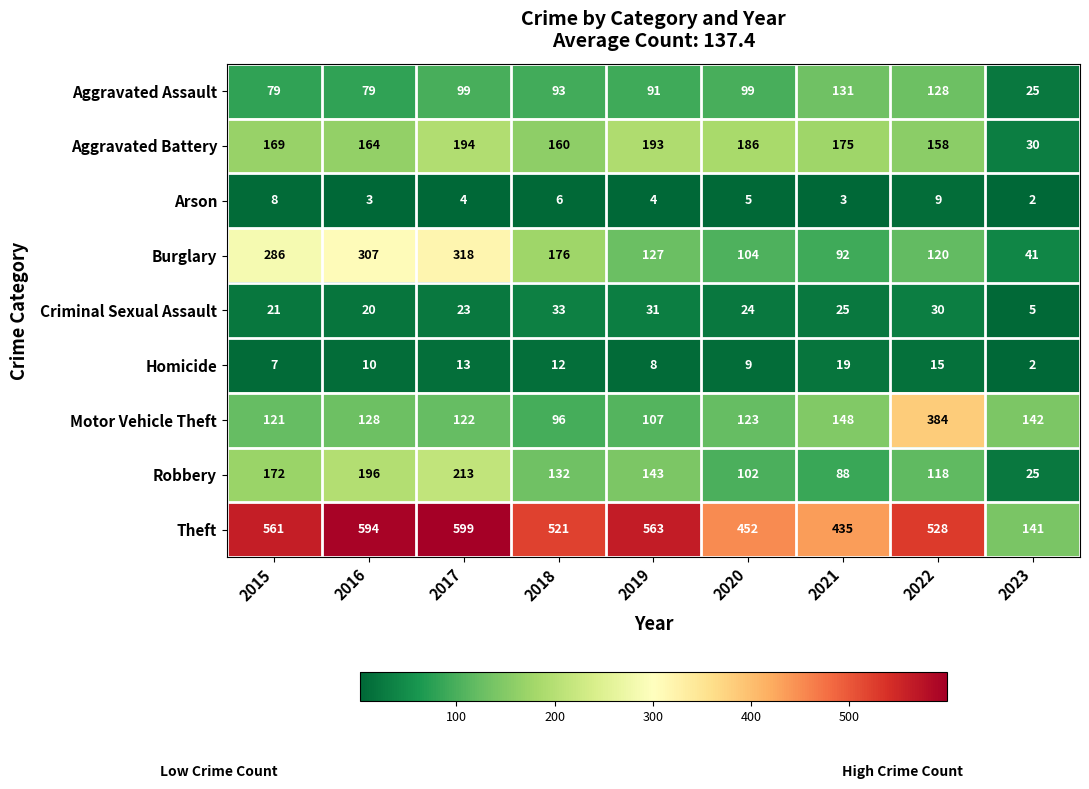

What is the average value of the Criminal Sexual Assault series?

24